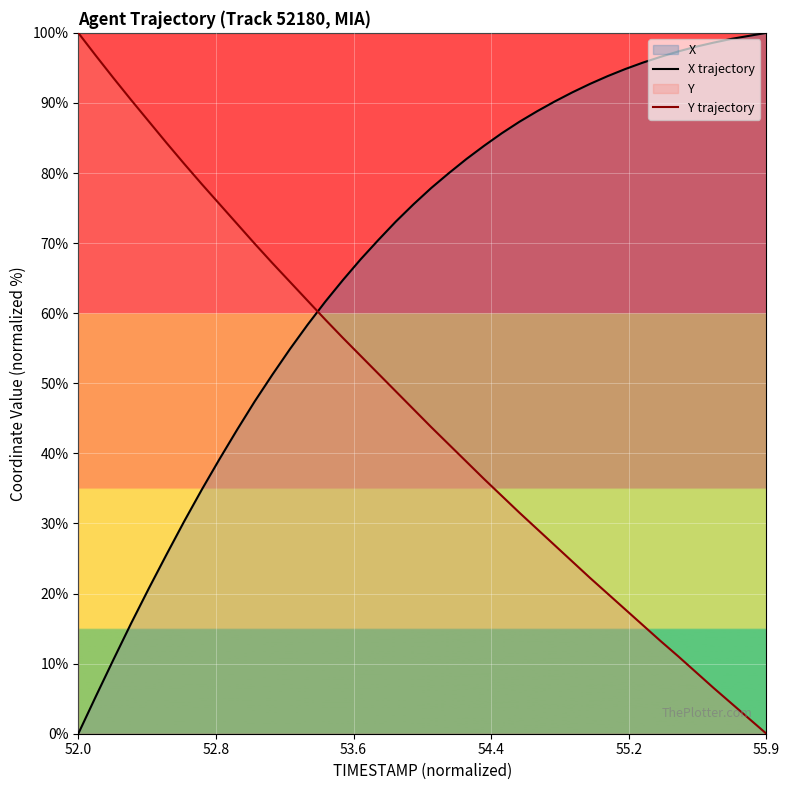

How many times do X trajectory and Y trajectory cross each other?

1